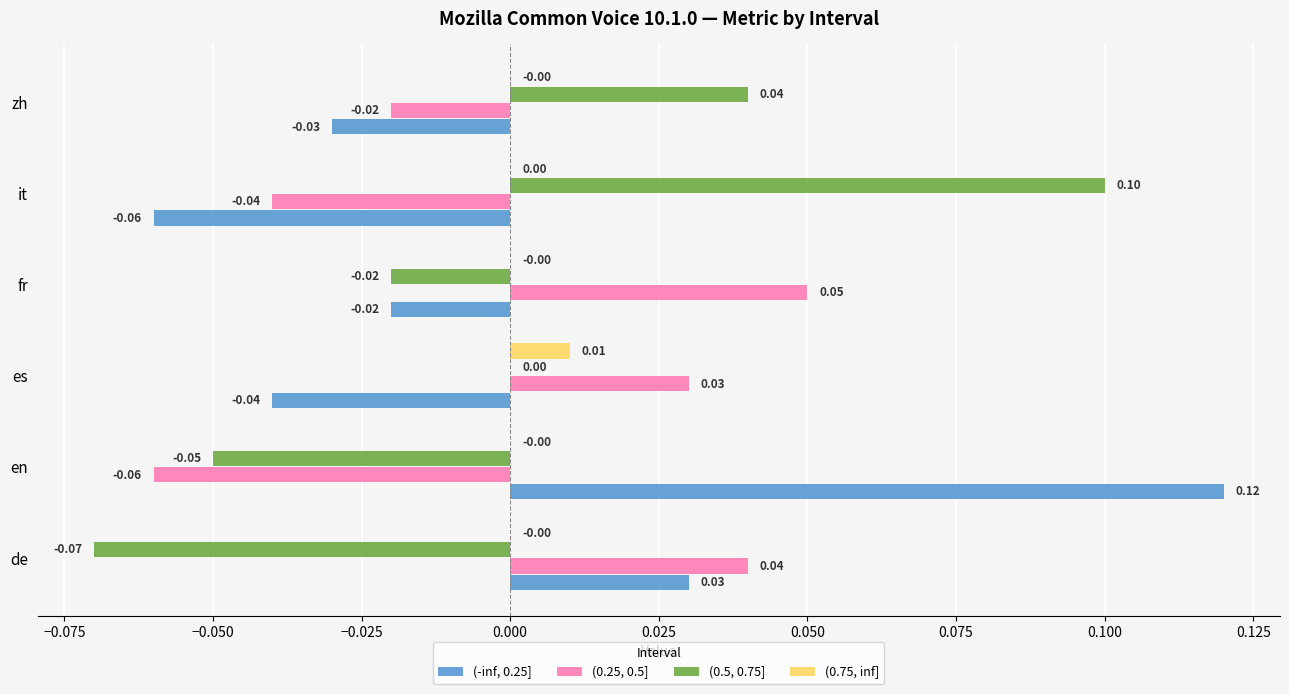

Which label corresponds to the largest value in the chart?

en